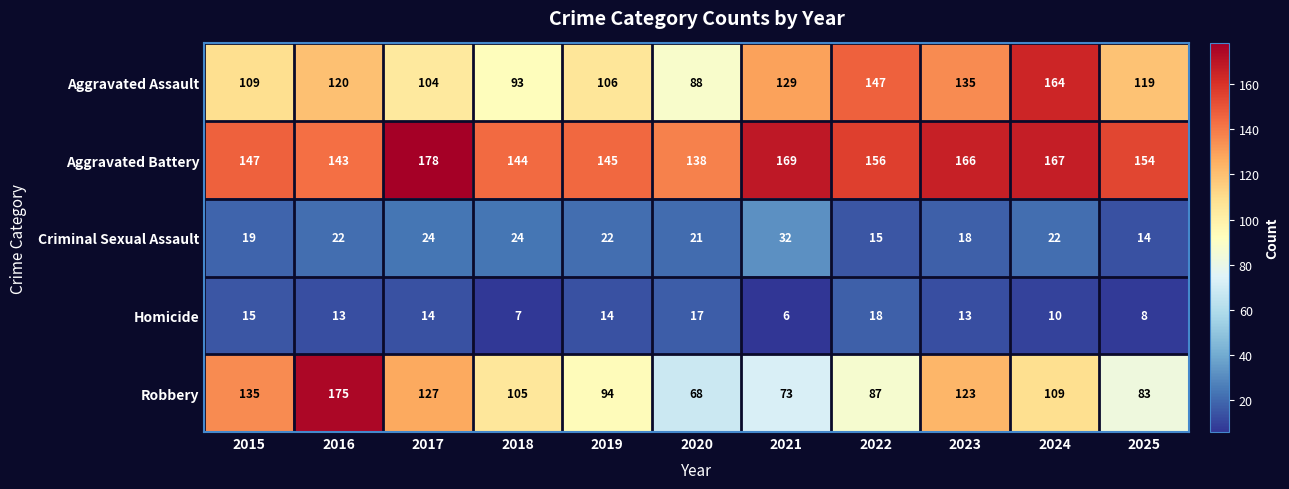

Which category has the highest value across all series?

2017